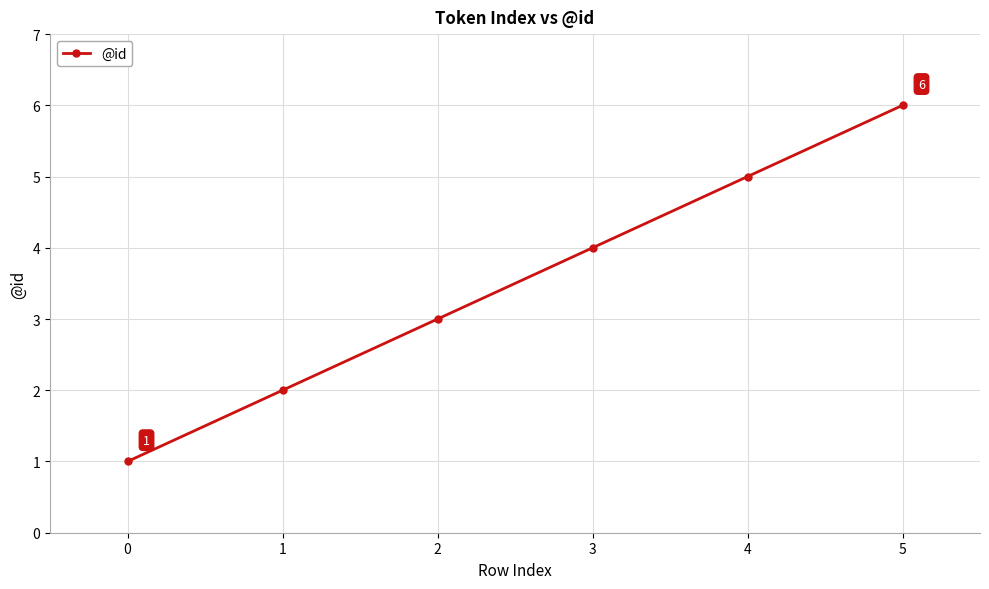

What is the difference between the maximum and minimum values?

5